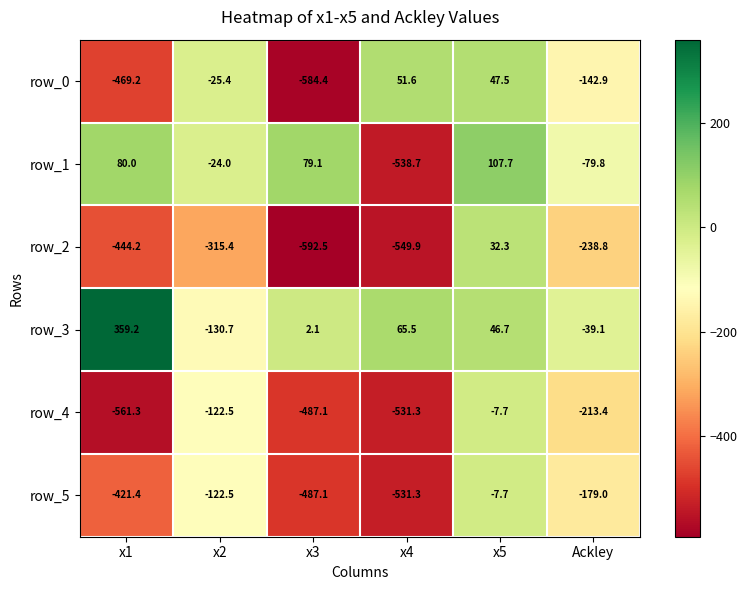

Is the value of row_1 at x5 greater than the value of row_4 at x1?

Yes